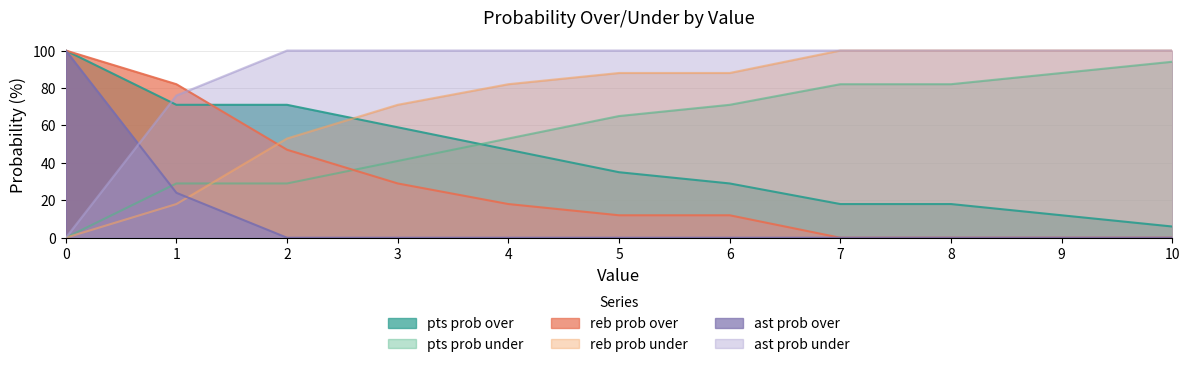

What is the value of the ast prob under point at the 7th from the left?

100